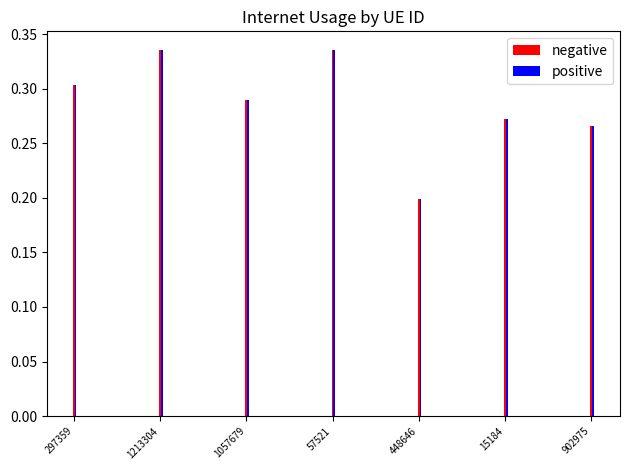

True or false: positive has a value of 0.2 at 448646.

True